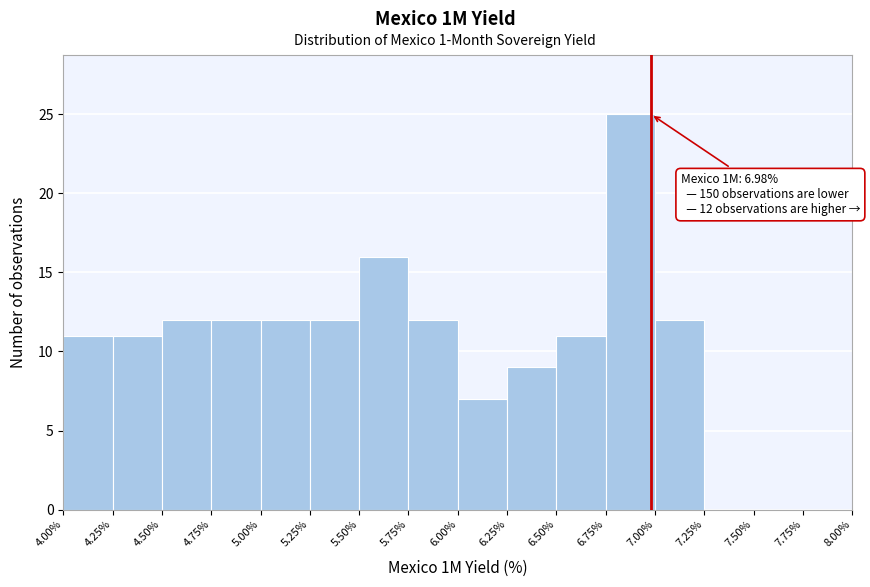

Over which range of the x-axis is the bar tallest?

6.75% to 7.00%